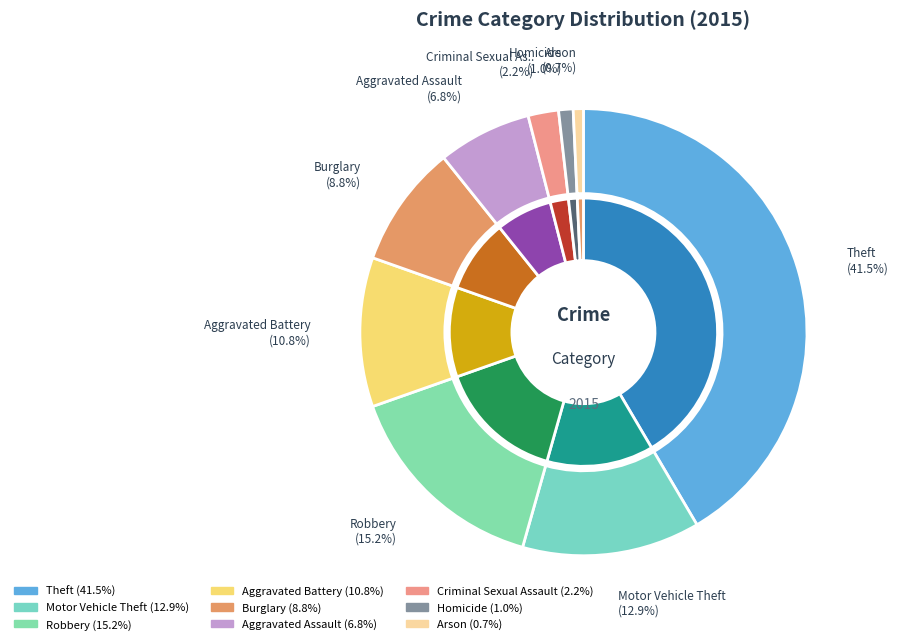

What percentage is the Burglary slice, to the nearest percent?

9%